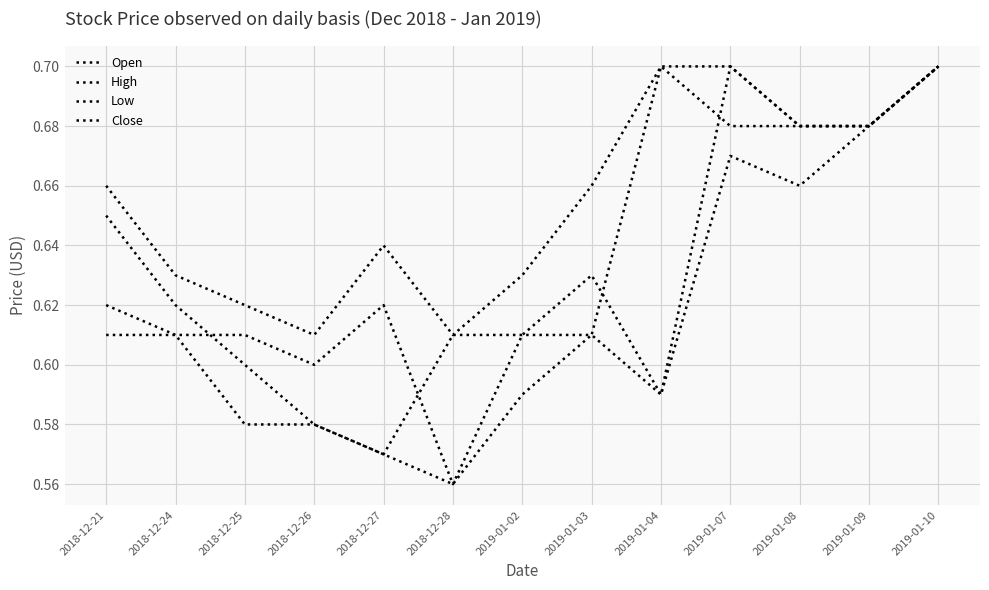

Which category has the lowest value in the Low series?

2018-12-28